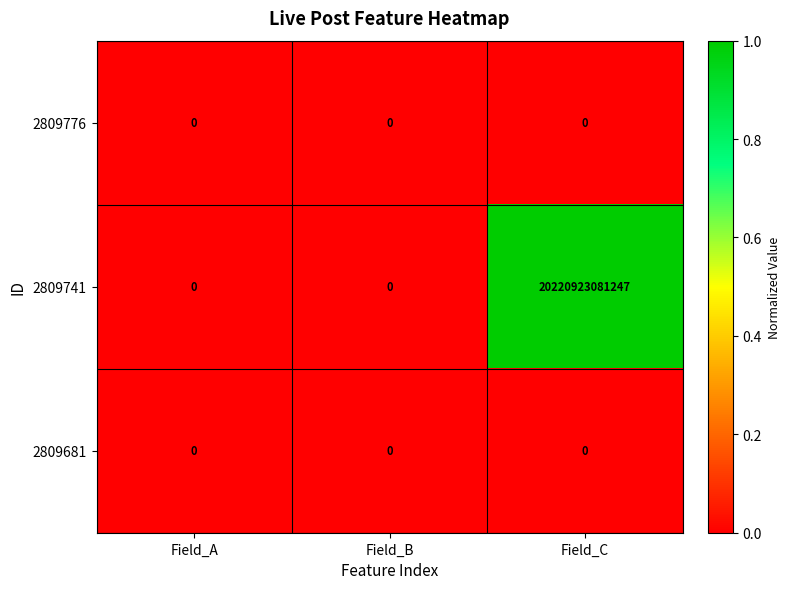

At which category is the sum across all series the highest?

Field_C